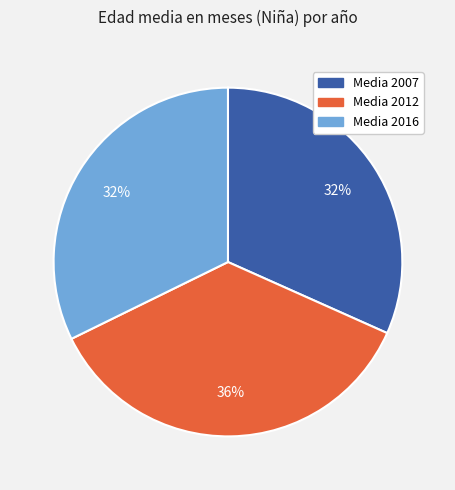

What percentage is the Media 2016 slice, to the nearest percent?

32%